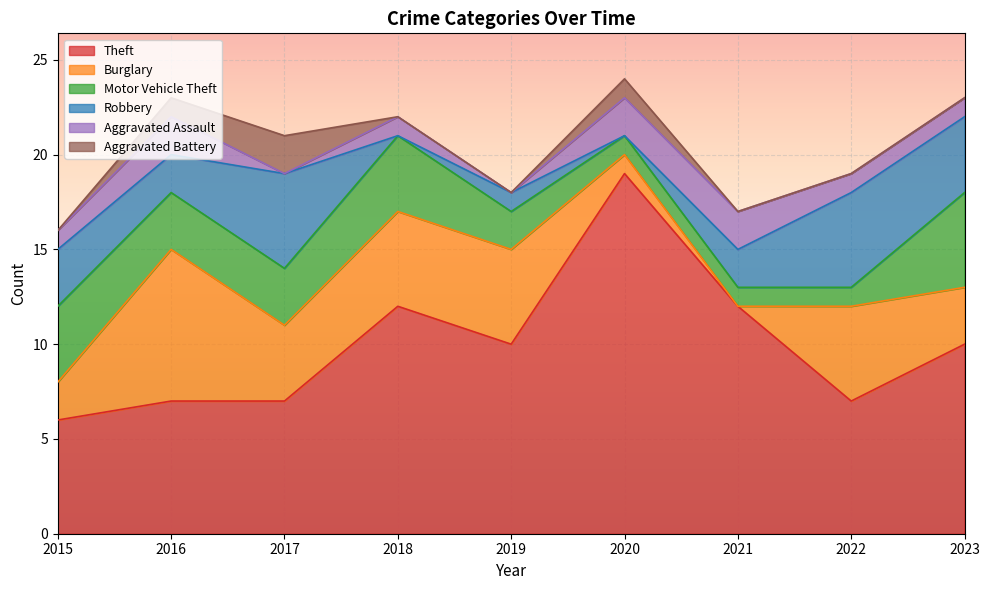

What is the spread (max minus min) of values at 2018?

12